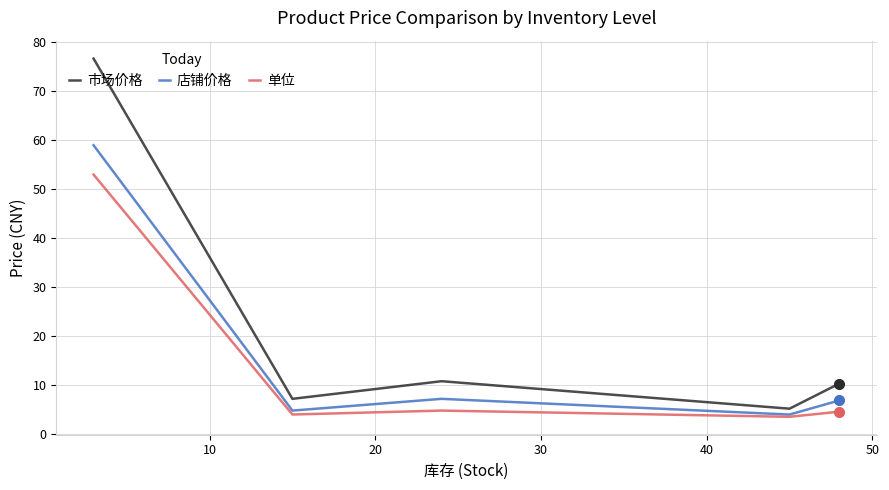

True or false: 单位 has more than 1 points higher than both neighbors.

False